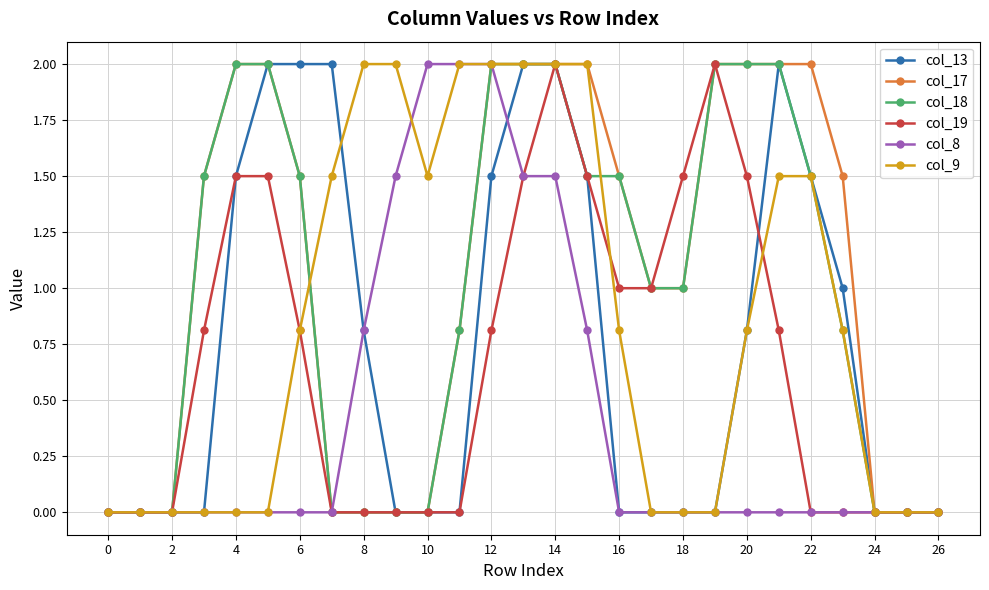

How many categories are shown in the chart?

27